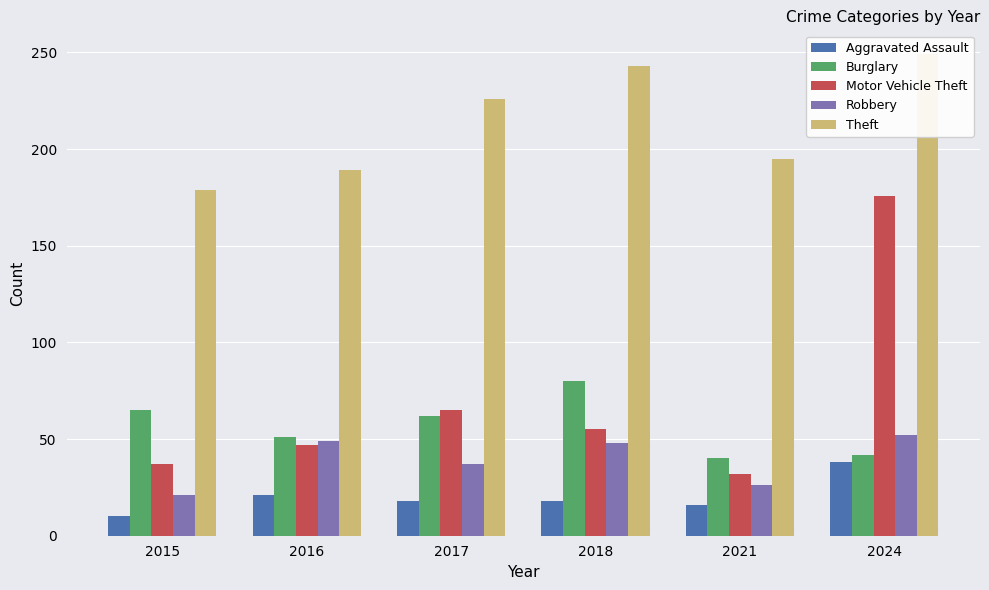

How many groups of bars are there?

6